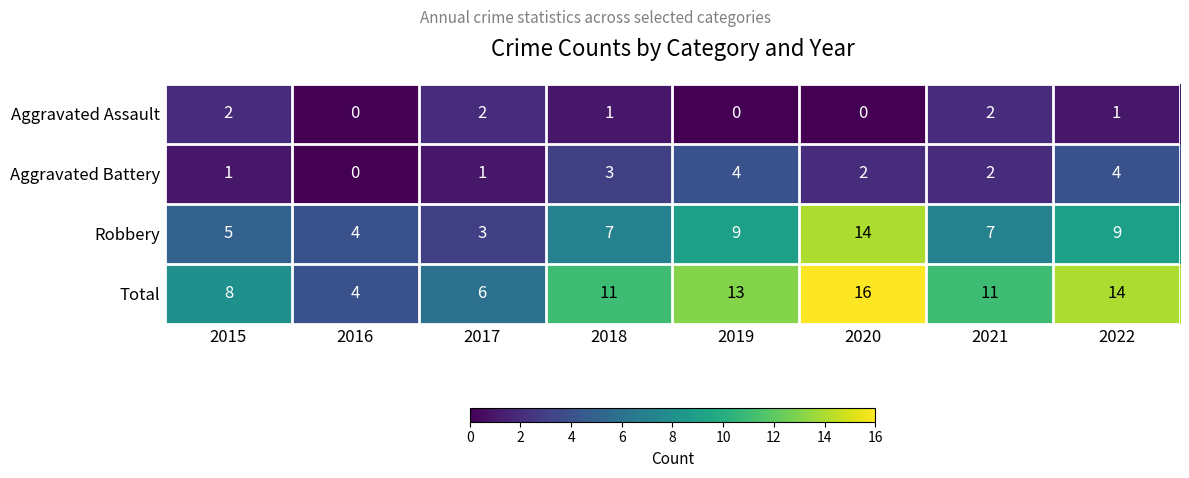

Read the Robbery value at 2017, to the nearest 5.

5